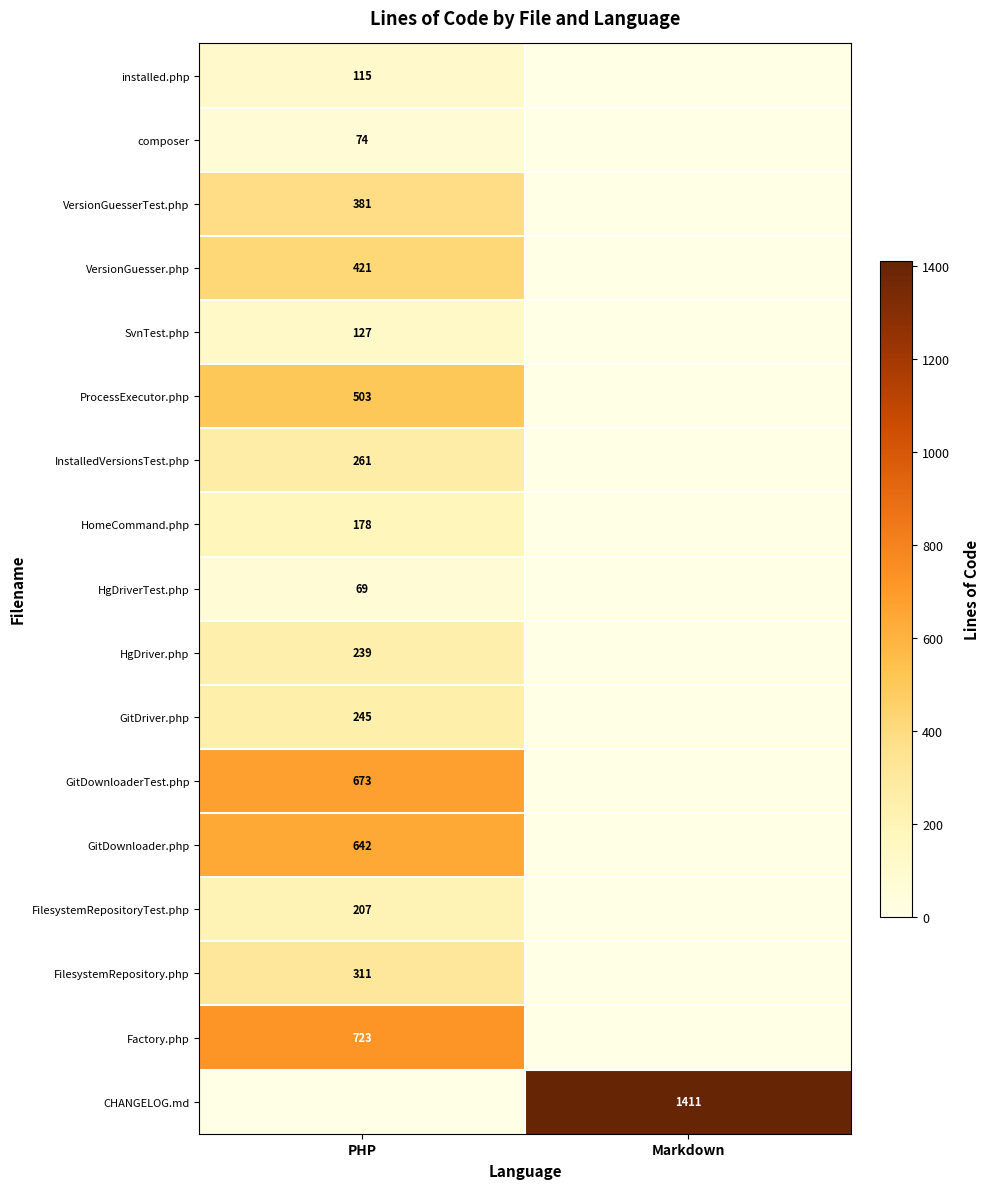

Which label corresponds to the largest value in the chart?

Markdown